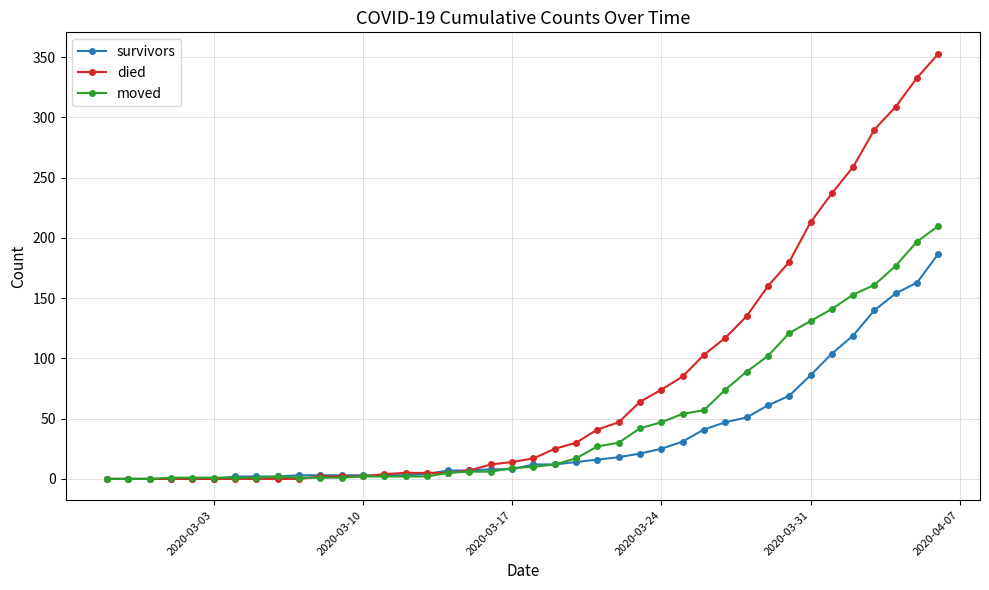

What is the maximum value for moved?

210